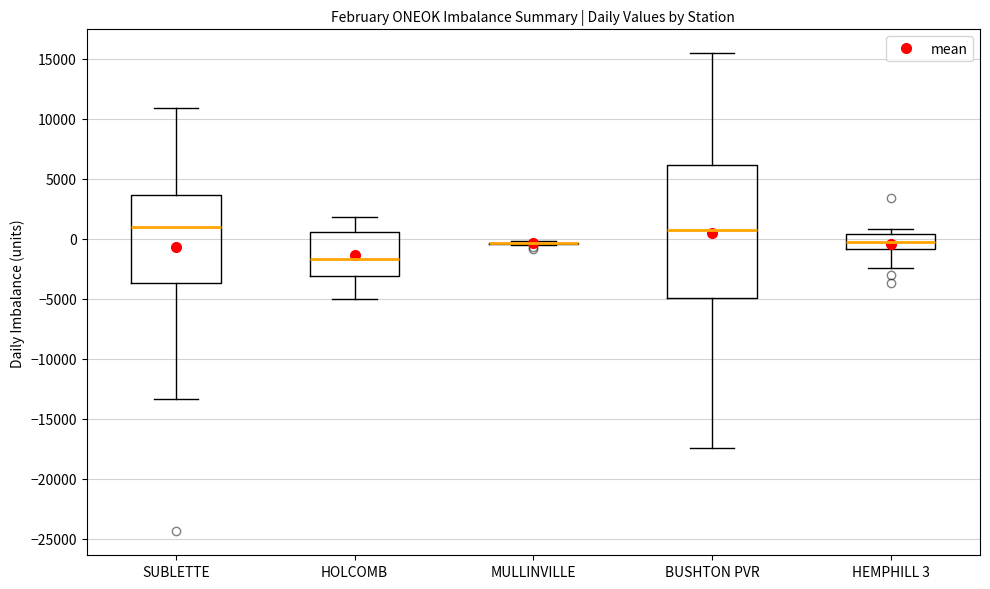

Comparing the boxes themselves (not the whiskers), which one is the tallest?

BUSHTON PVR